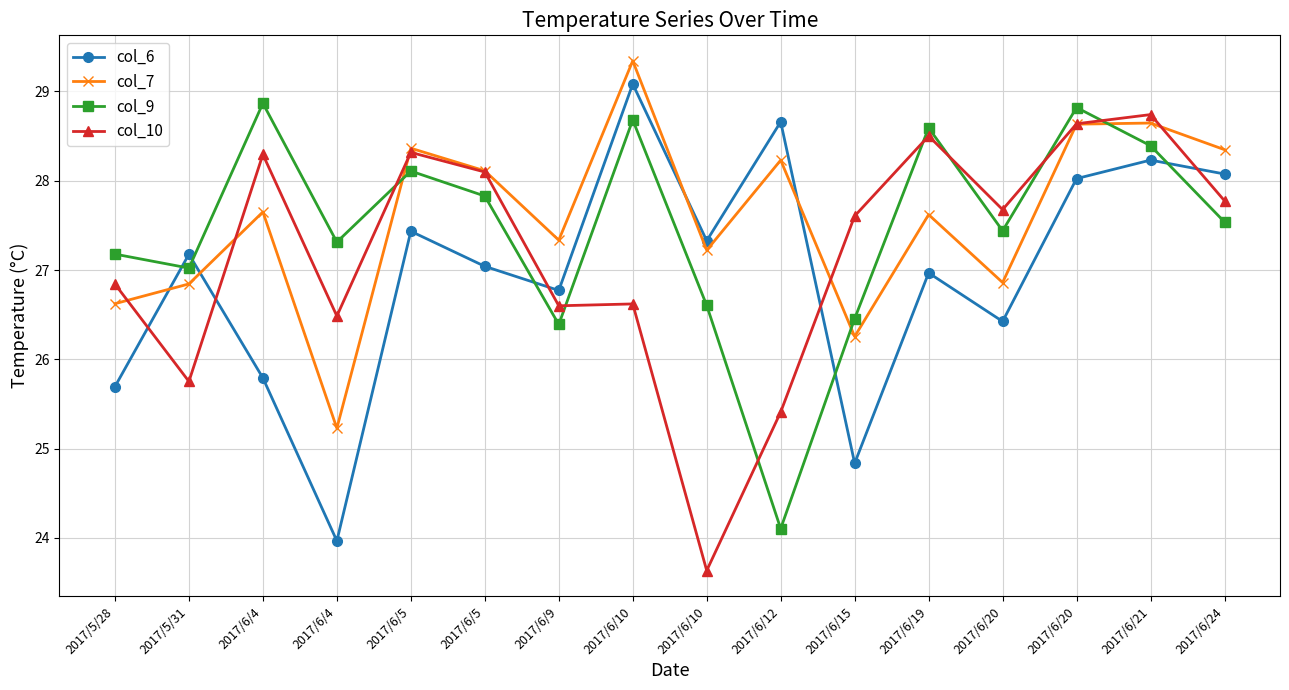

Count the number of categories in the chart.

16